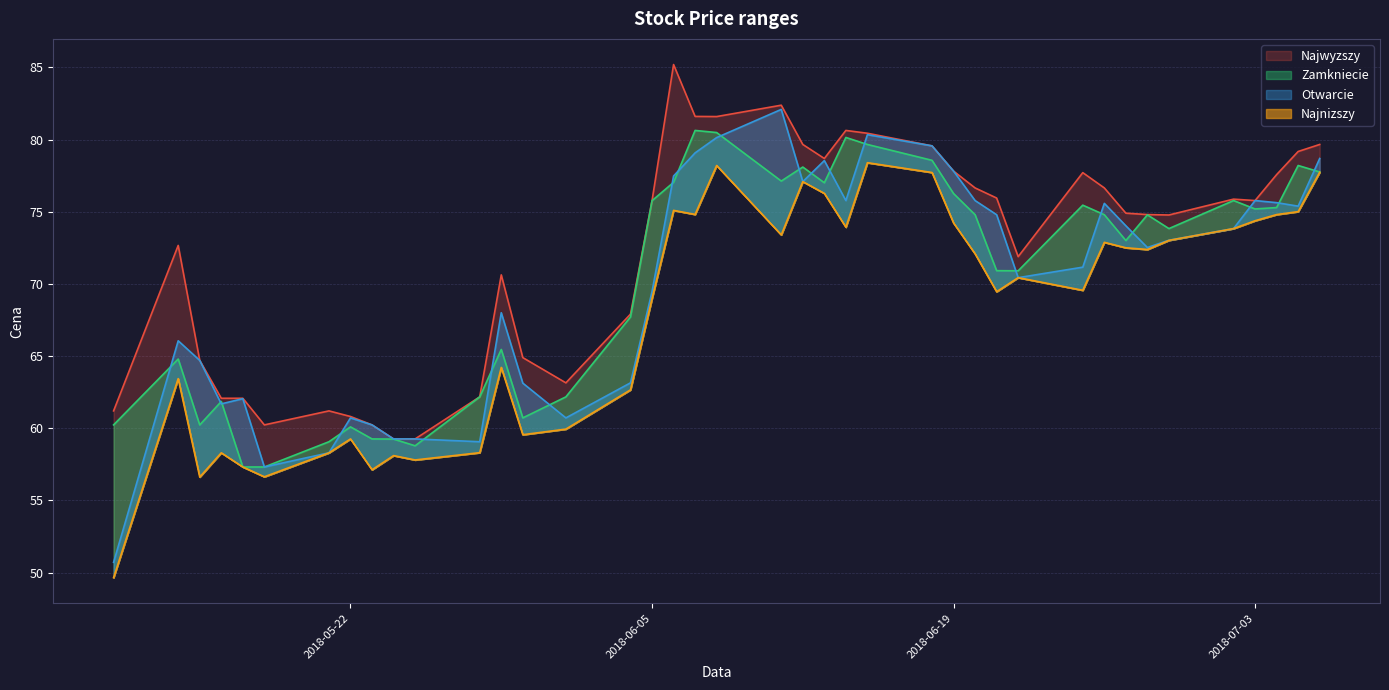

Which label corresponds to the largest value in the chart?

2018-06-06